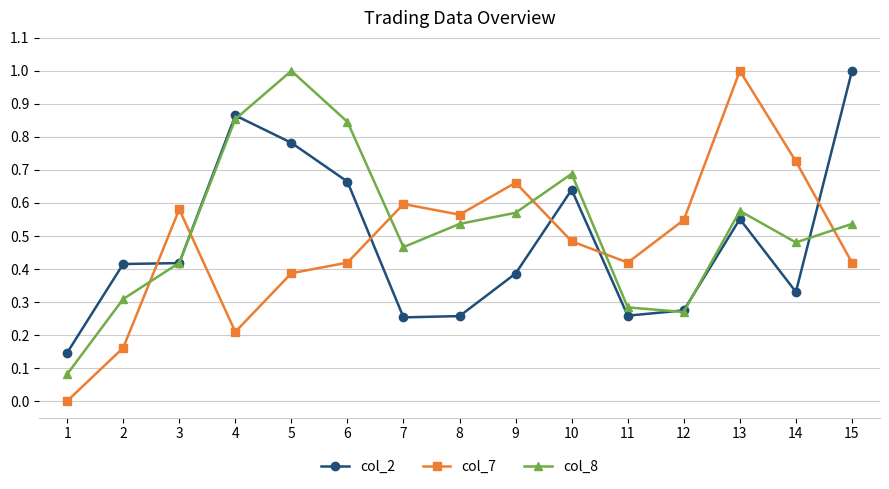

The col_2 series shows 0.1 at 12. True or false?

False